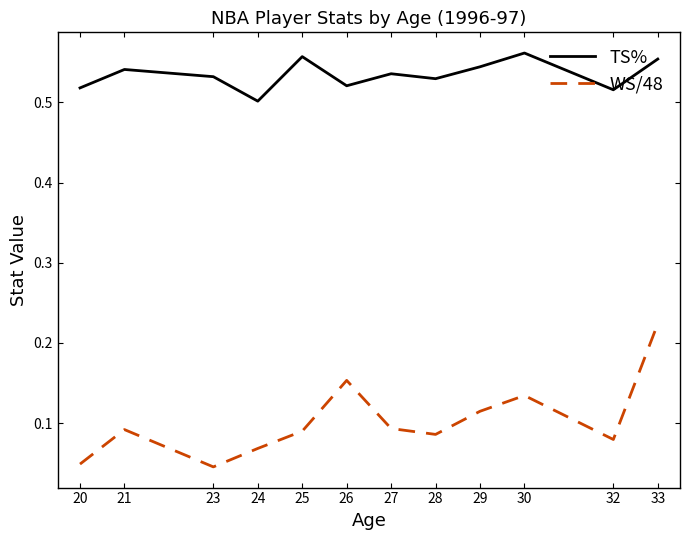

Which series has the largest total across all categories?

TS%